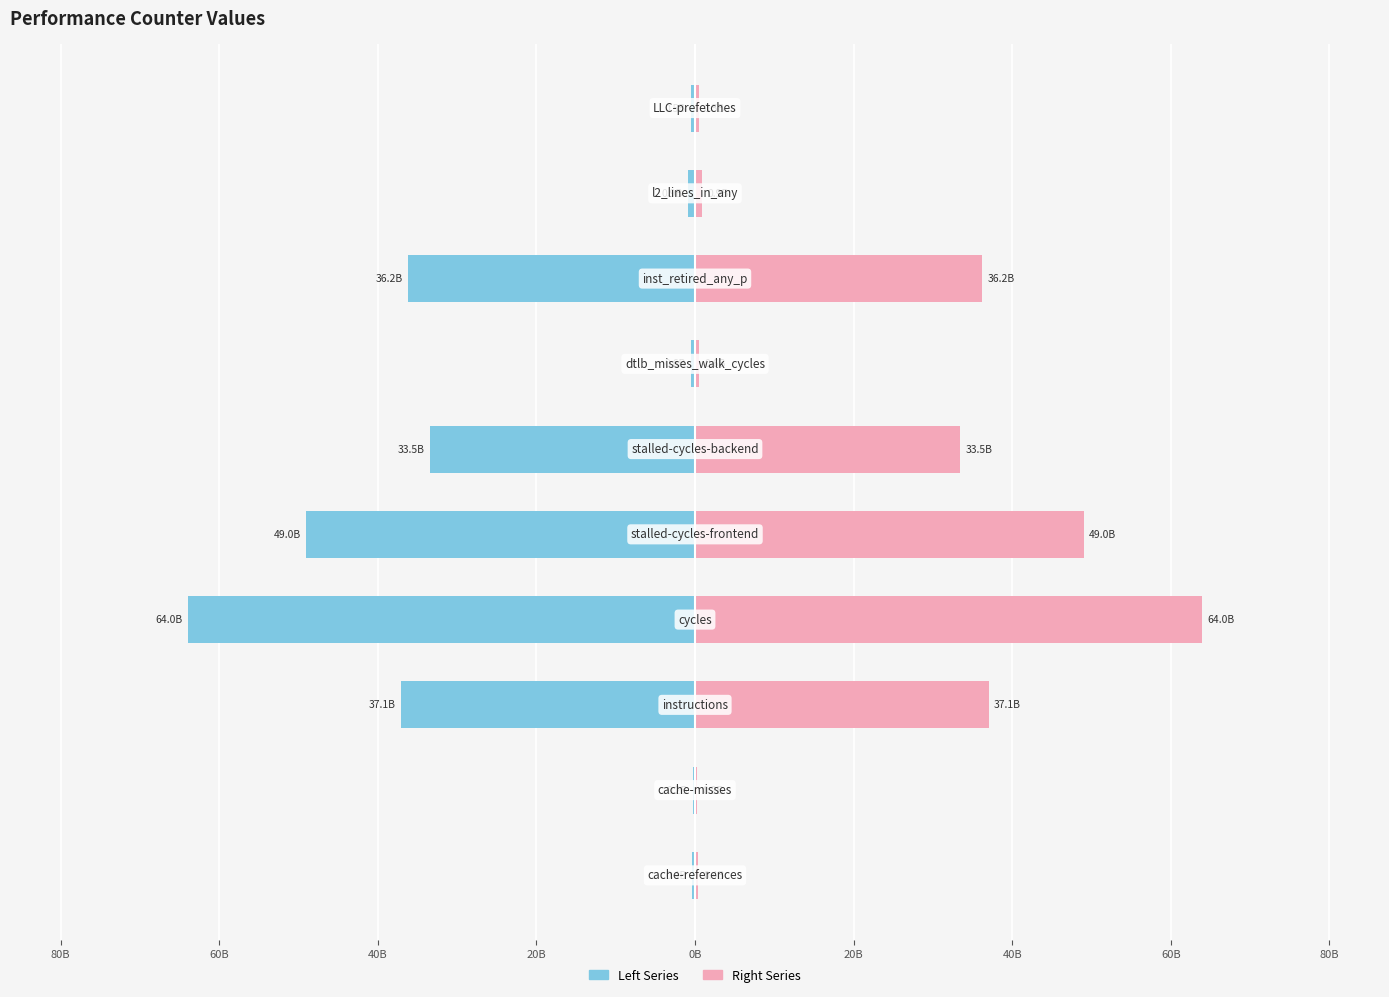

List the series in order of their overall mean, highest first.

Right Series, Left Series